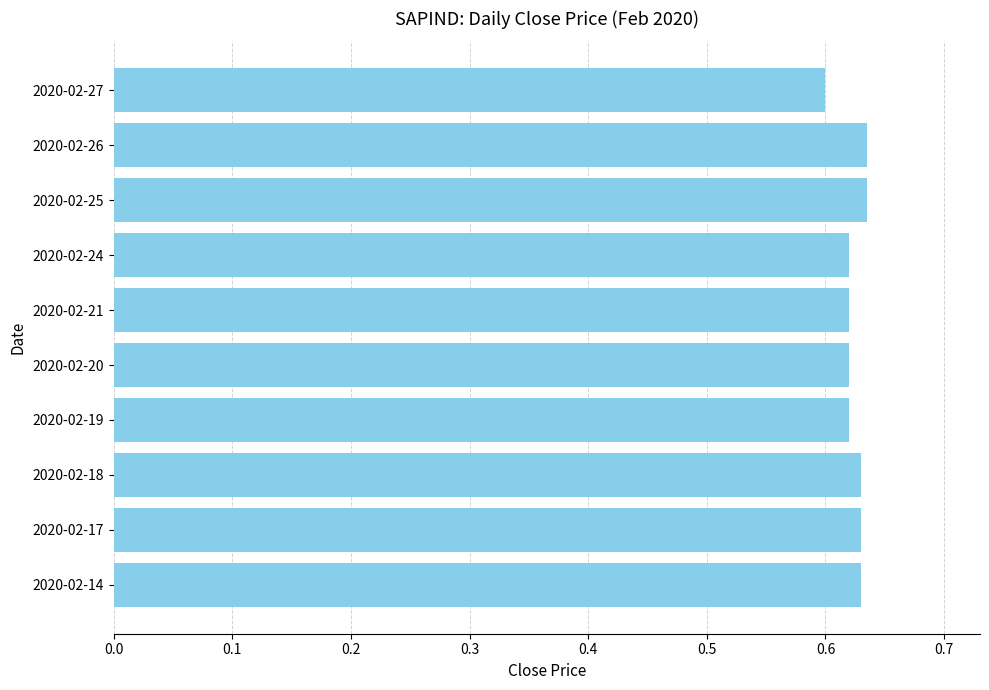

Which label corresponds to the smallest value in the chart?

2020-02-27